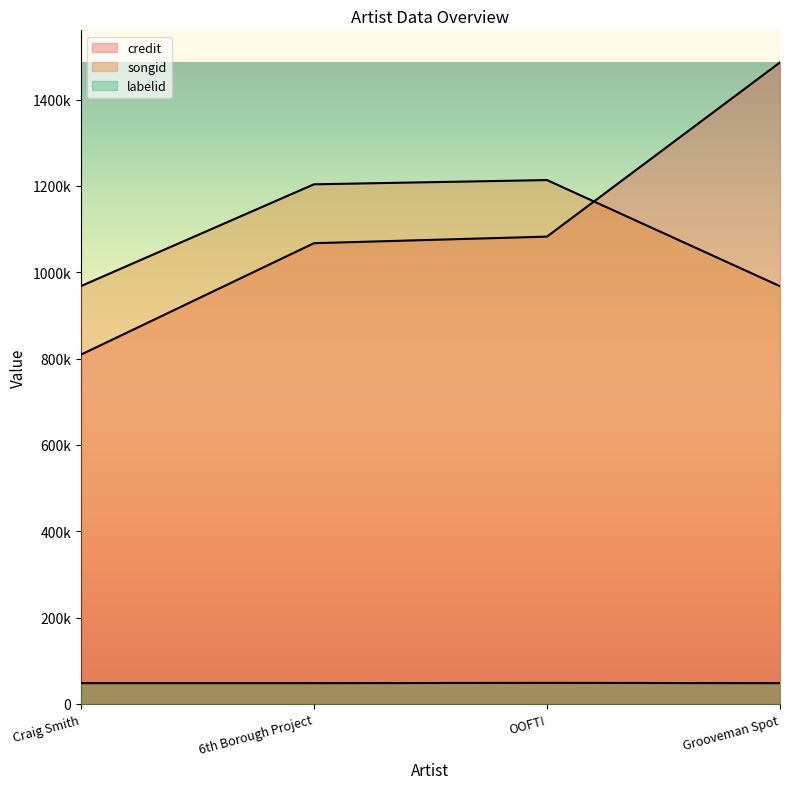

How many interior local peaks does the songid series have?

1